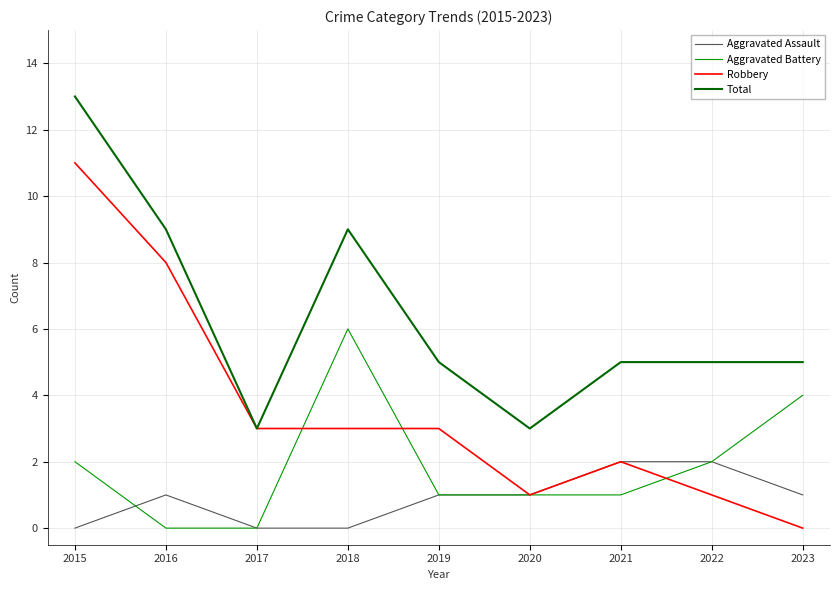

Read the Aggravated Assault value at 2020.

1